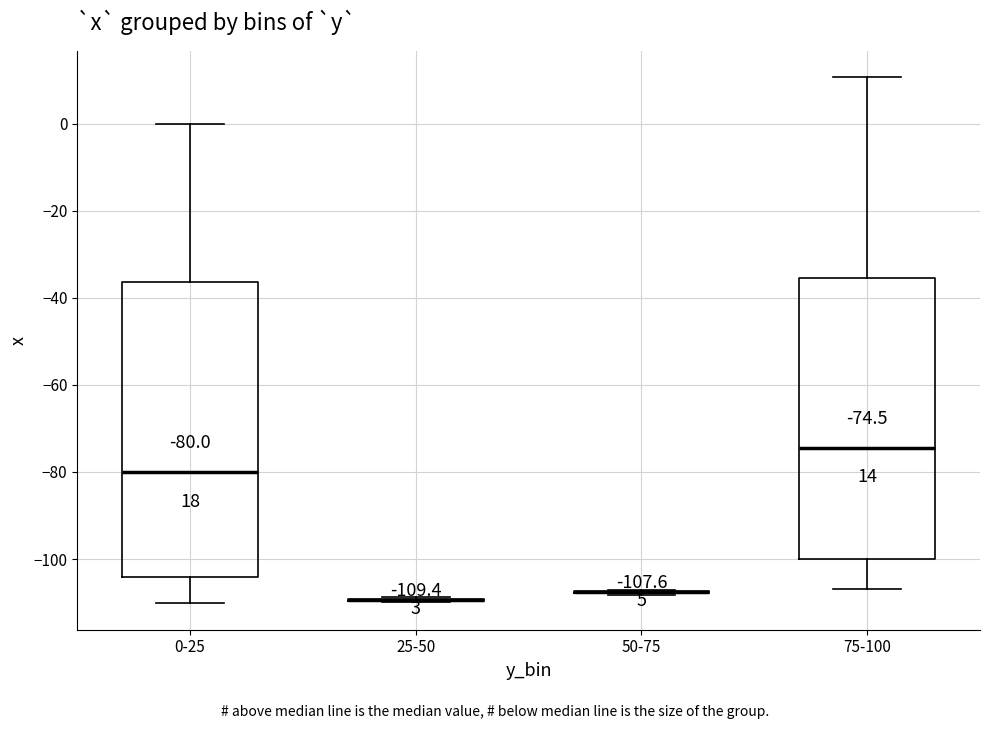

Comparing the boxes themselves (not the whiskers), which one is the tallest?

0-25